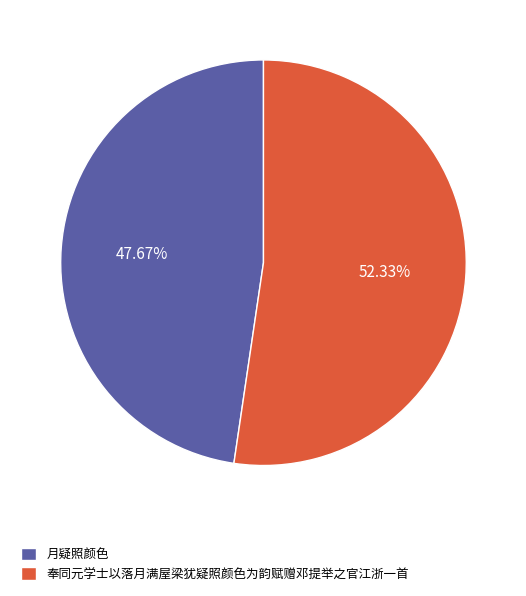

Approximately how many times larger is the value at 奉同元学士以落月满屋梁犹疑照颜色为韵赋赠邓提举之官江浙一首 compared to 月疑照颜色?

1.1